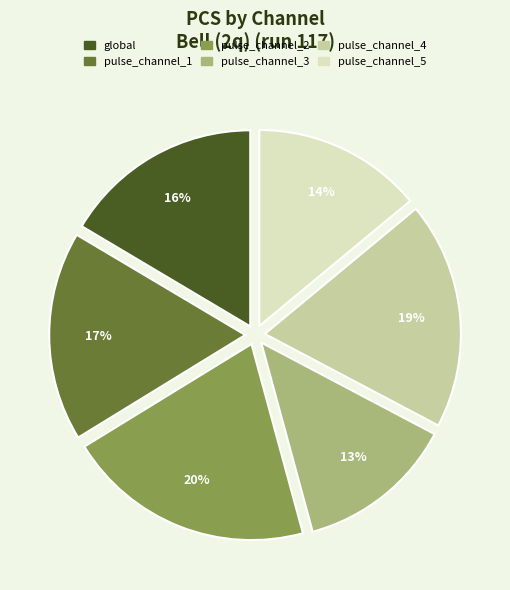

To the nearest percent, what portion does pulse_channel_4 represent?

19%